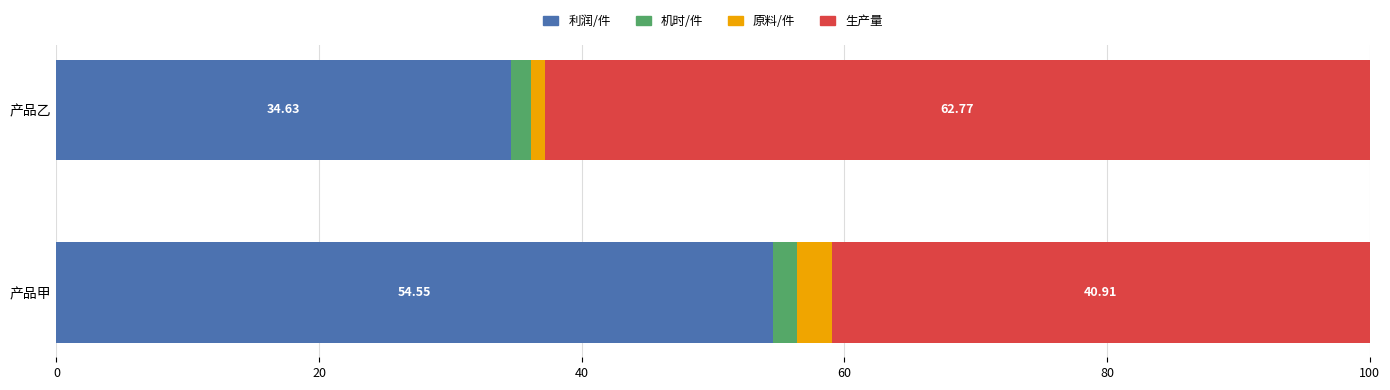

At which label does 利润/件 reach its minimum?

产品乙